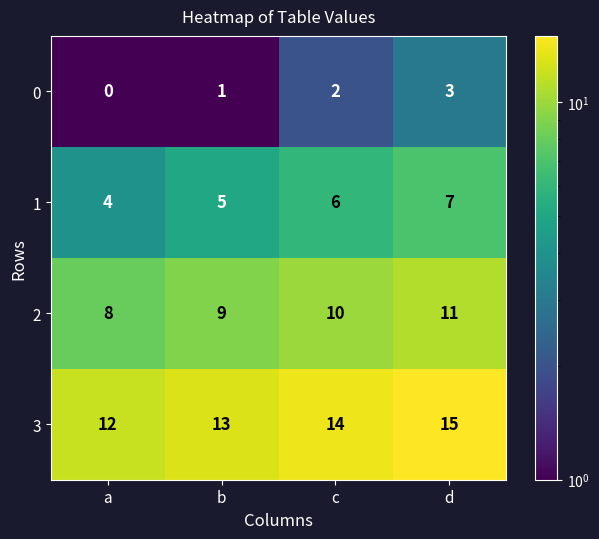

At which category does the chart reach its peak across all series?

d